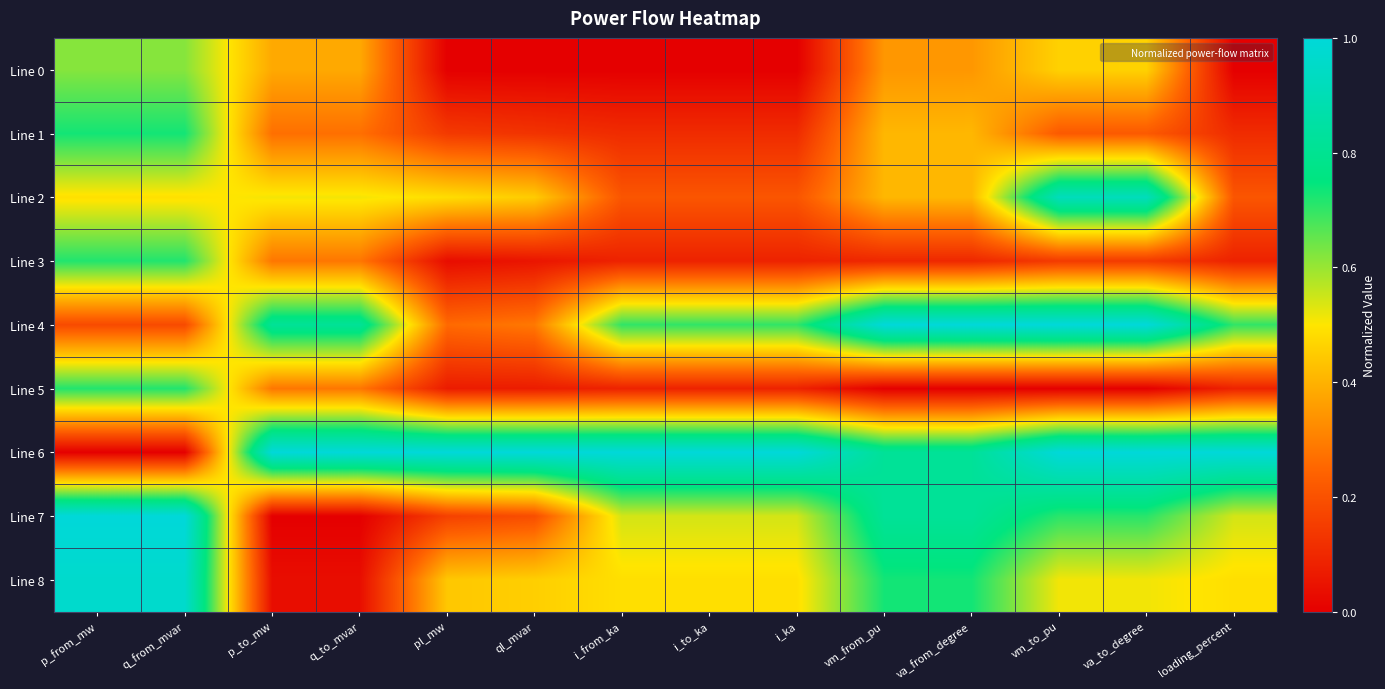

Reading right to left, extract all data points from this chart.

Line 0: loading_percent=0.0	va_to_degree=0.5	vm_to_pu=0.5	va_from_degree=0.3	vm_from_pu=0.3	i_ka=0.0	i_to_ka=0.0	i_from_ka=0.0	ql_mvar=0.0	pl_mw=0.0	q_to_mvar=0.4	p_to_mw=0.4	q_from_mvar=0.6	p_from_mw=0.6
Line 1: loading_percent=0.1	va_to_degree=0.2	vm_to_pu=0.2	va_from_degree=0.4	vm_from_pu=0.4	i_ka=0.1	i_to_ka=0.1	i_from_ka=0.1	ql_mvar=0.1	pl_mw=0.1	q_to_mvar=0.3	p_to_mw=0.3	q_from_mvar=0.7	p_from_mw=0.7
Line 2: loading_percent=0.2	va_to_degree=0.9	vm_to_pu=0.9	va_from_degree=0.4	vm_from_pu=0.4	i_ka=0.2	i_to_ka=0.2	i_from_ka=0.2	ql_mvar=0.4	pl_mw=0.5	q_to_mvar=0.5	p_to_mw=0.5	q_from_mvar=0.5	p_from_mw=0.5
Line 3: loading_percent=0.1	va_to_degree=0.1	vm_to_pu=0.1	va_from_degree=0.1	vm_from_pu=0.1	i_ka=0.1	i_to_ka=0.1	i_from_ka=0.1	ql_mvar=0.1	pl_mw=0.0	q_to_mvar=0.3	p_to_mw=0.3	q_from_mvar=0.7	p_from_mw=0.7
Line 4: loading_percent=0.7	va_to_degree=1.0	vm_to_pu=1.0	va_from_degree=1.0	vm_from_pu=1.0	i_ka=0.7	i_to_ka=0.7	i_from_ka=0.7	ql_mvar=0.3	pl_mw=0.3	q_to_mvar=0.8	p_to_mw=0.8	q_from_mvar=0.2	p_from_mw=0.2
Line 5: loading_percent=0.1	va_to_degree=0.0	vm_to_pu=0.0	va_from_degree=0.0	vm_from_pu=0.0	i_ka=0.1	i_to_ka=0.1	i_from_ka=0.1	ql_mvar=0.1	pl_mw=0.1	q_to_mvar=0.3	p_to_mw=0.3	q_from_mvar=0.7	p_from_mw=0.7
Line 6: loading_percent=1.0	va_to_degree=1.0	vm_to_pu=1.0	va_from_degree=0.8	vm_from_pu=0.8	i_ka=1.0	i_to_ka=1.0	i_from_ka=1.0	ql_mvar=1.0	pl_mw=1.0	q_to_mvar=1.0	p_to_mw=1.0	q_from_mvar=0.0	p_from_mw=0.0
Line 7: loading_percent=0.5	va_to_degree=0.7	vm_to_pu=0.7	va_from_degree=0.8	vm_from_pu=0.8	i_ka=0.5	i_to_ka=0.5	i_from_ka=0.5	ql_mvar=0.2	pl_mw=0.2	q_to_mvar=0.0	p_to_mw=0.0	q_from_mvar=1.0	p_from_mw=1.0
Line 8: loading_percent=0.5	va_to_degree=0.5	vm_to_pu=0.5	va_from_degree=0.7	vm_from_pu=0.7	i_ka=0.5	i_to_ka=0.5	i_from_ka=0.5	ql_mvar=0.5	pl_mw=0.4	q_to_mvar=0.0	p_to_mw=0.0	q_from_mvar=1.0	p_from_mw=1.0